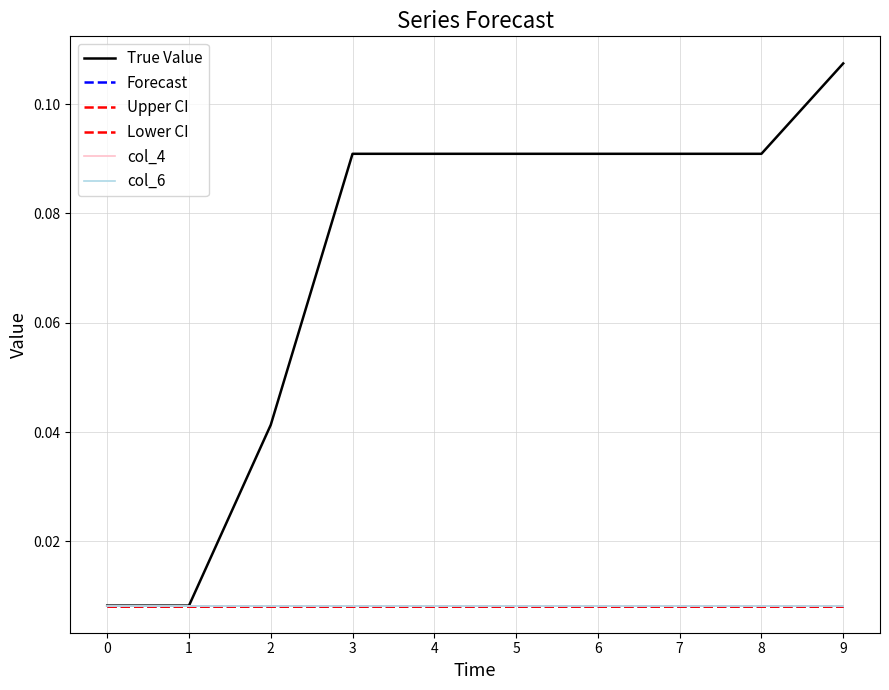

Does the chart have visible grid lines?

Yes